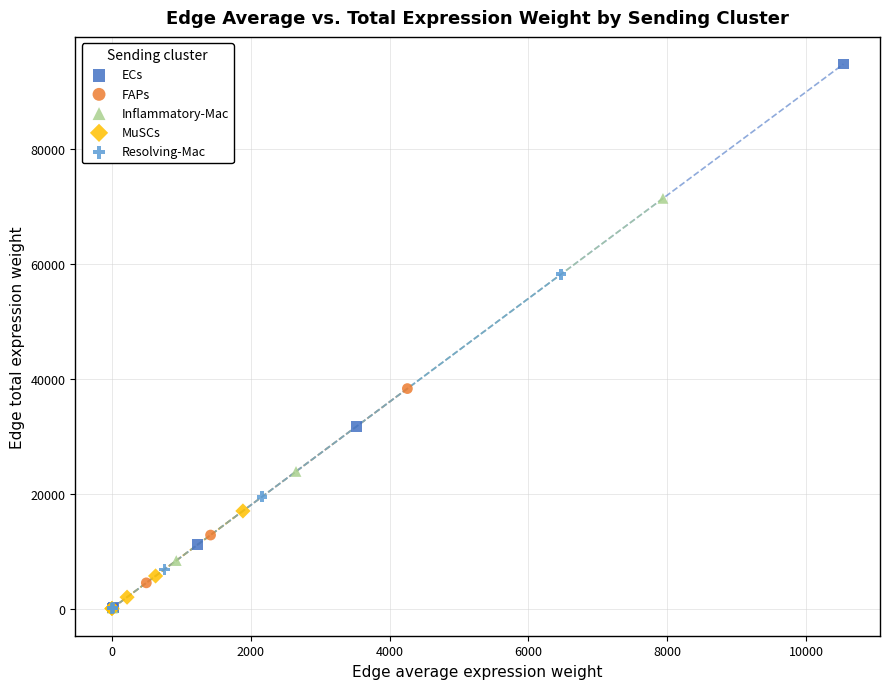

What are all the series names shown in the legend?

ECs, FAPs, Inflammatory-Mac, MuSCs, Resolving-Mac